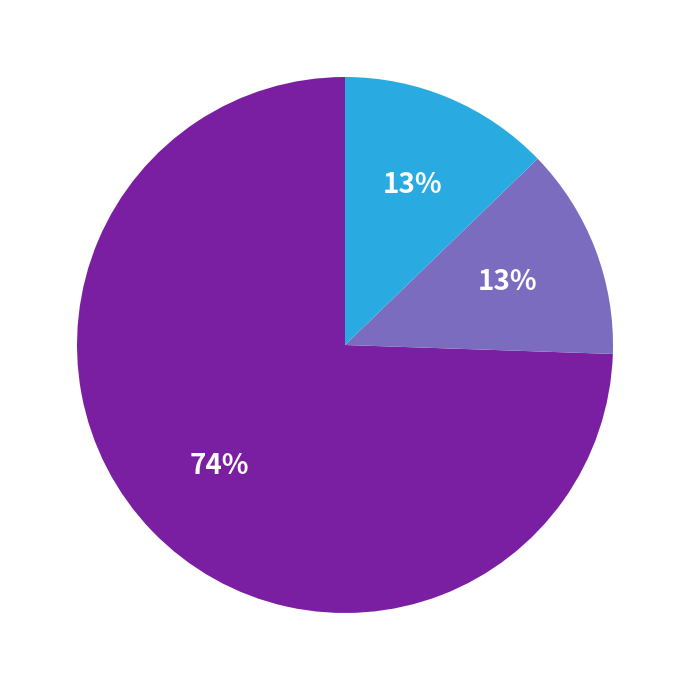

Is there any slice that represents more than half of the pie?

Yes